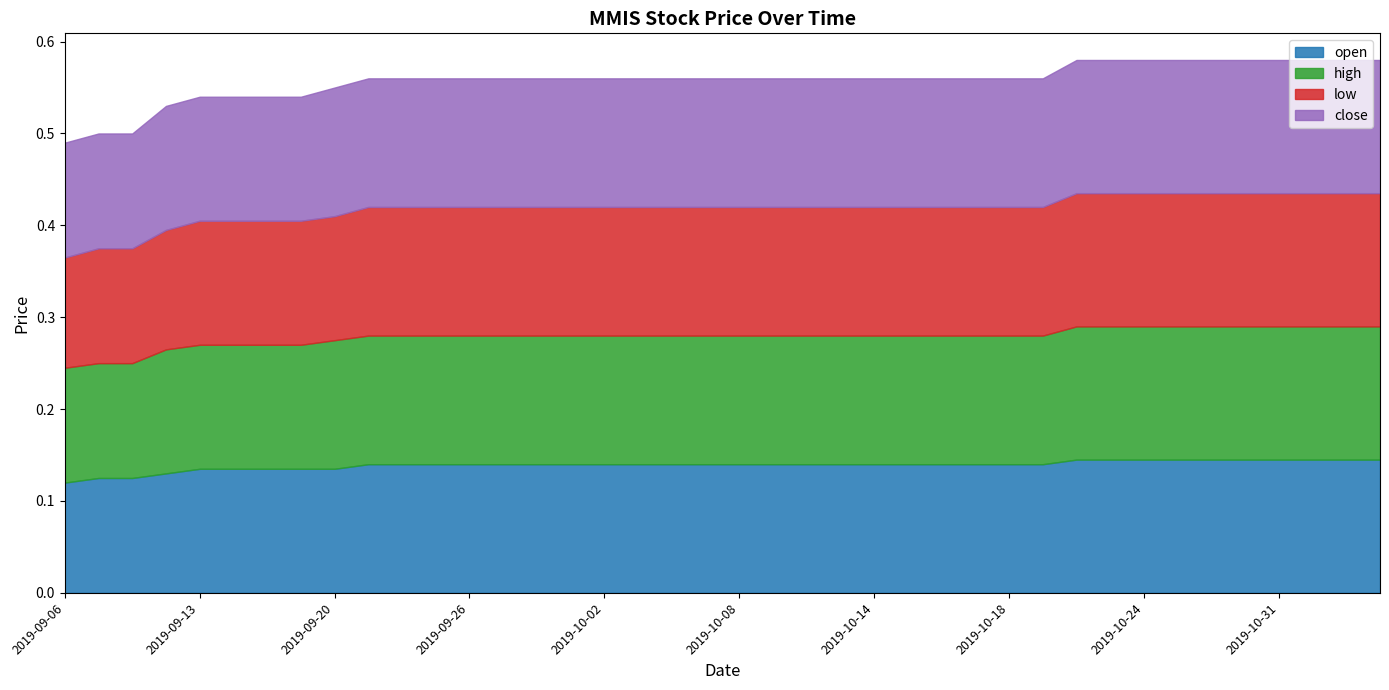

What is the label of the 33rd point from the right?

2019-09-19